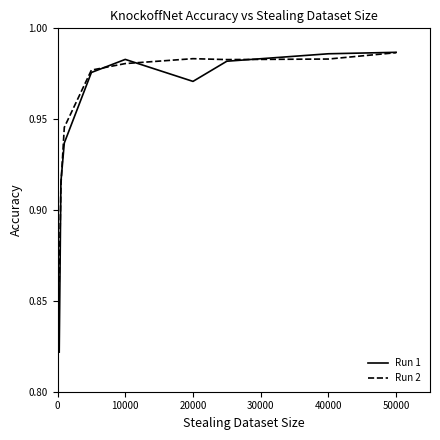

Which series has the widest spread of values?

Run 1